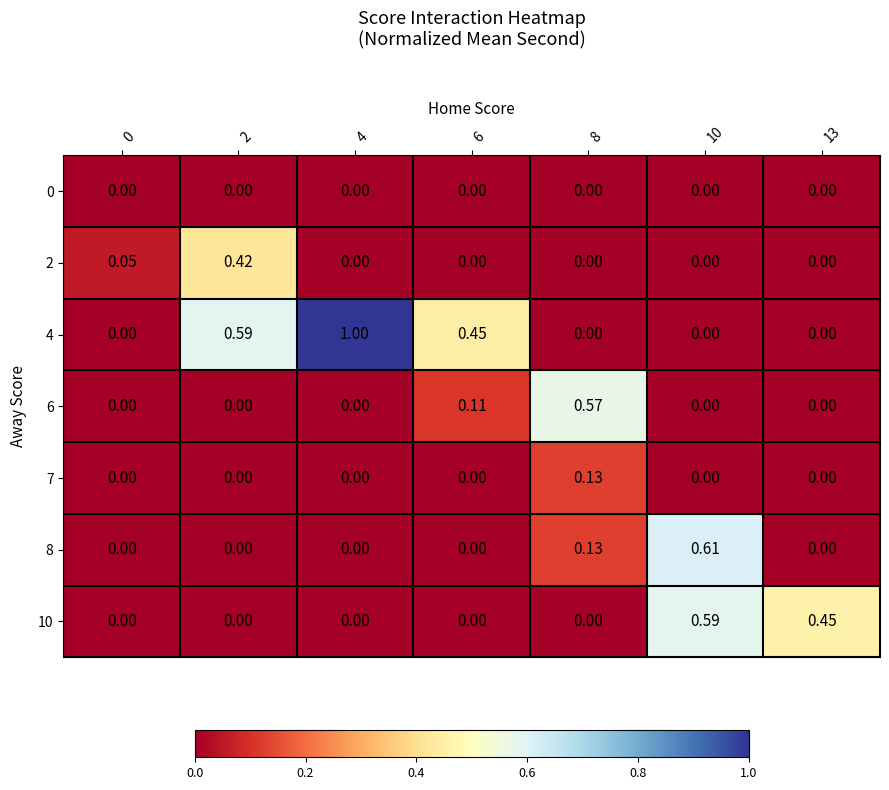

Count the number of data series in this chart.

7